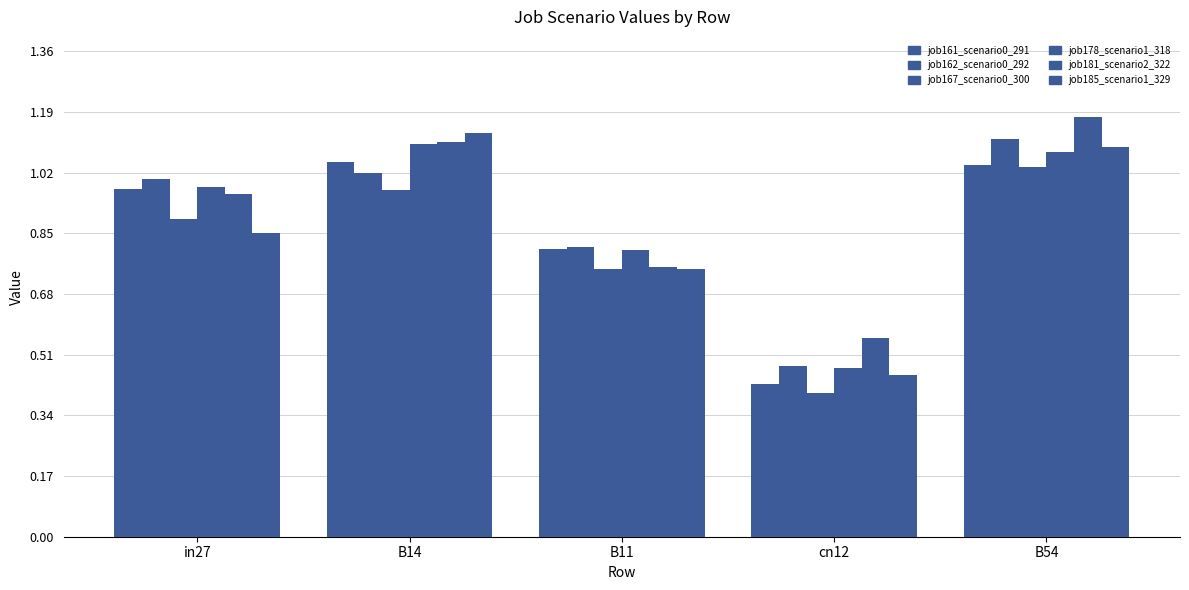

What is the value of the job181_scenario2_322 bar at the 2nd from the left?

1.1